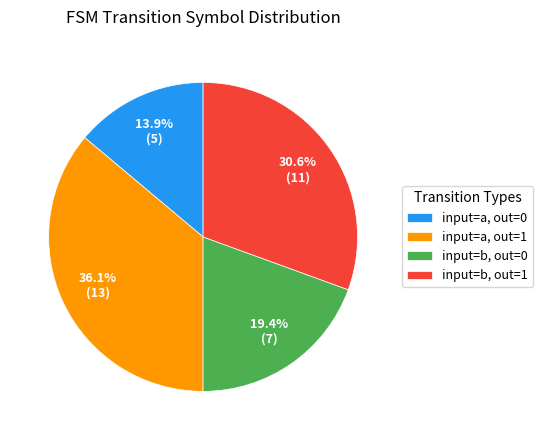

How much of the chart is everything except input=a, out=0?

86.1%